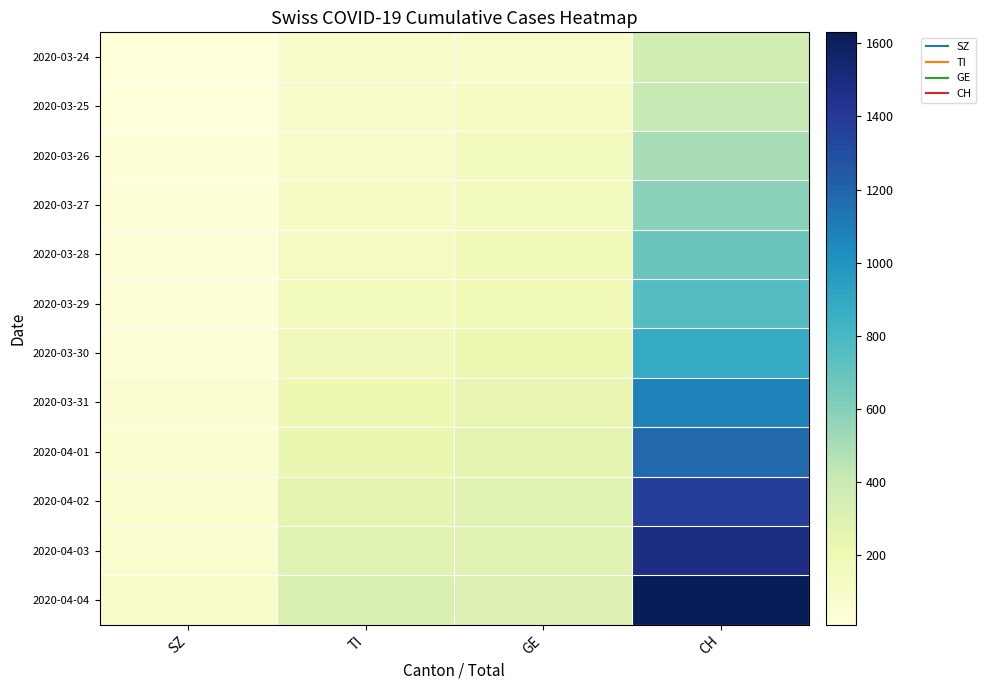

Which label corresponds to the smallest value in the chart?

SZ